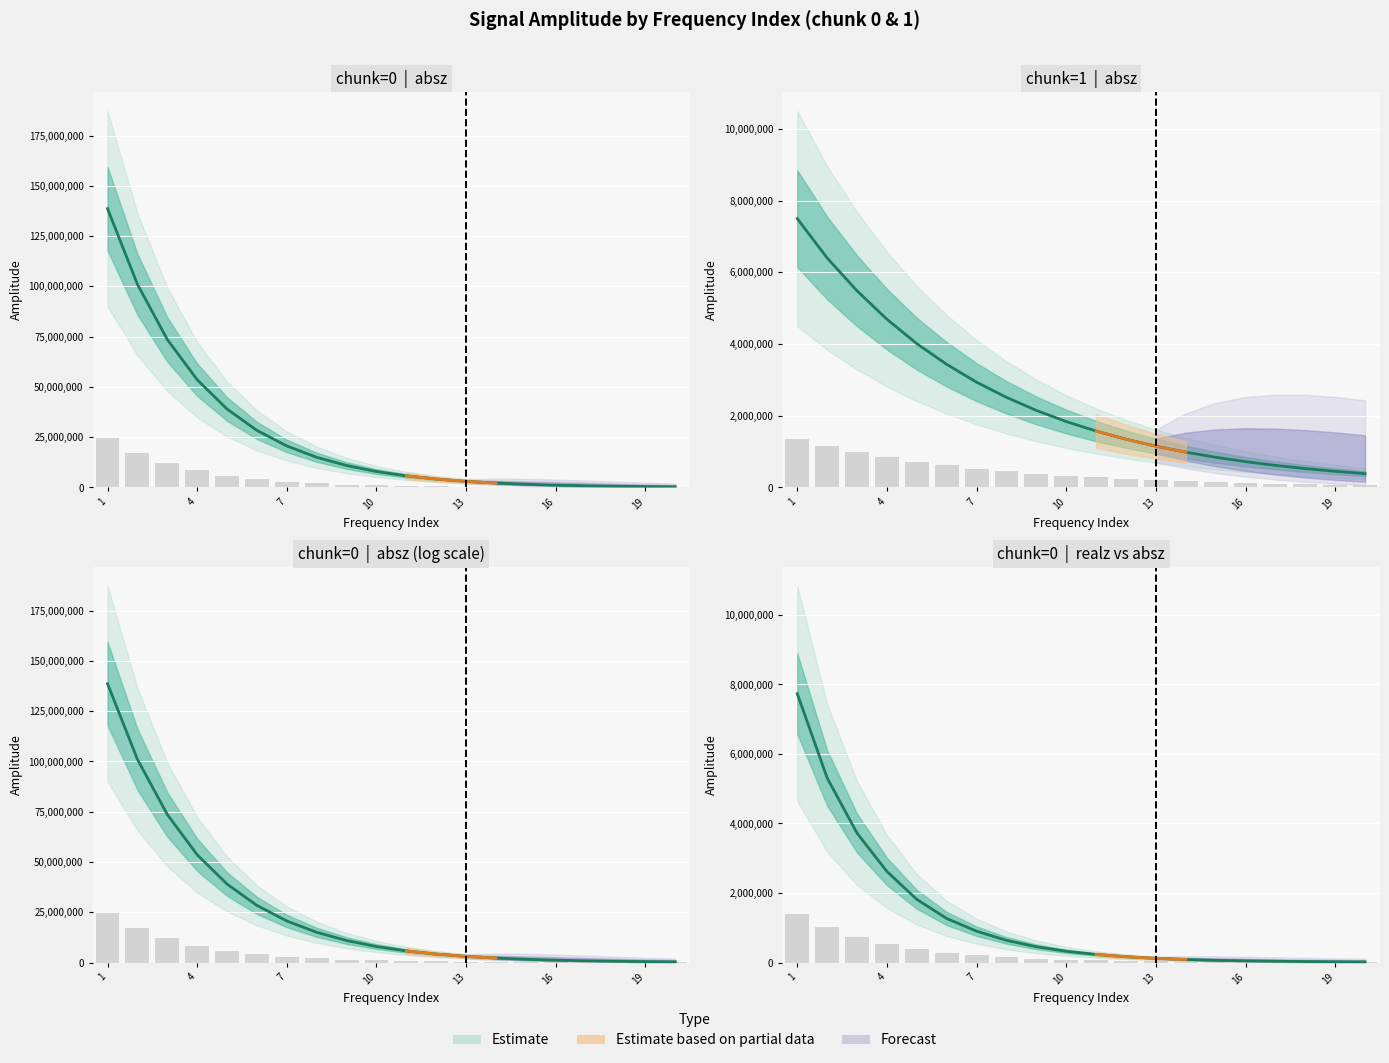

Is it true that realz_chunk0 equals 1058893.1 at 8?

False